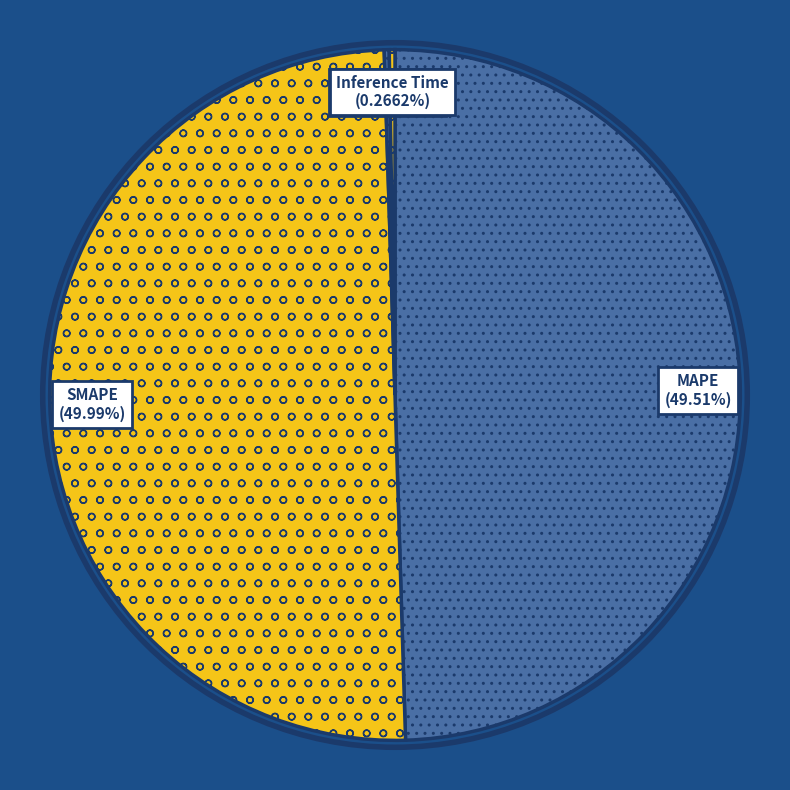

Approximately how many times larger is the value at SMAPE compared to MAPE?

1.0